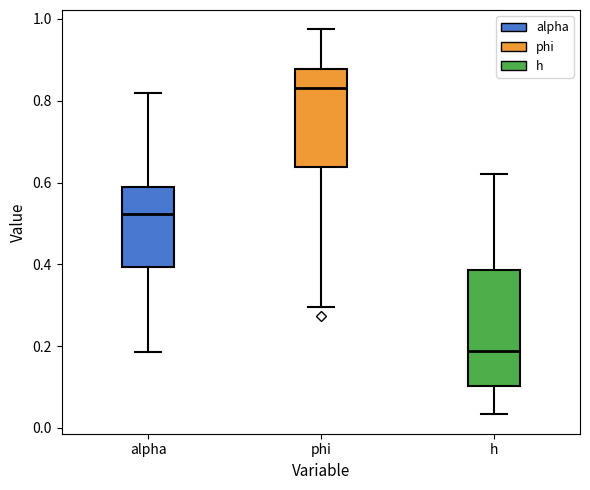

Reading left to right, read every box against the y-axis: the position of its median line, the range the box covers, and the ends of its whiskers. The values are not printed on the chart, so give them approximately, as read against the axis.

alpha: median 0.52, box 0.40 to 0.60, whiskers 0.18 to 0.82
phi: median 0.84, box 0.64 to 0.88, whiskers 0.30 to 0.98
h: median 0.18, box 0.10 to 0.38, whiskers 0.04 to 0.62